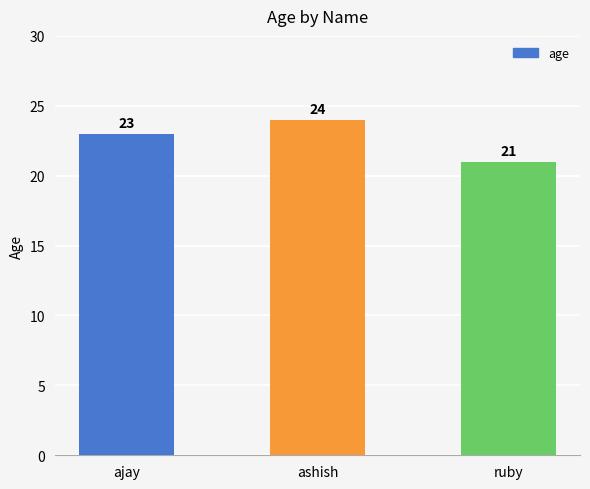

What is the label of the 3rd bar from the right?

ajay